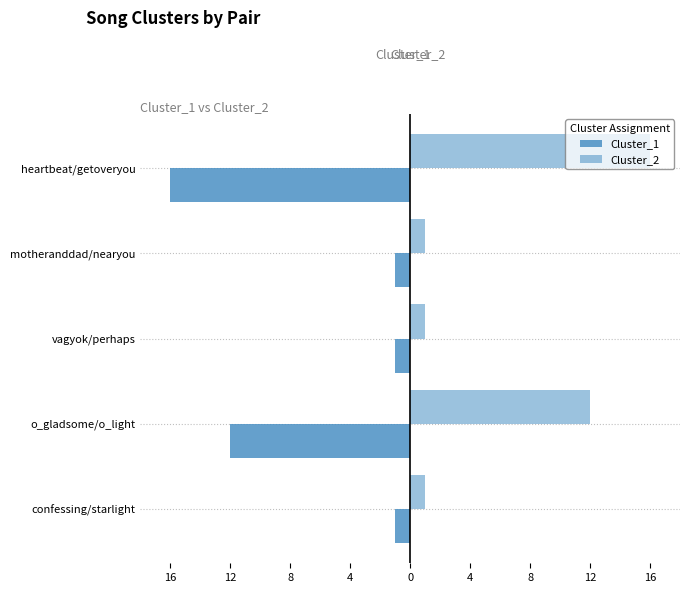

How many data points in Cluster_2 are above 1?

2